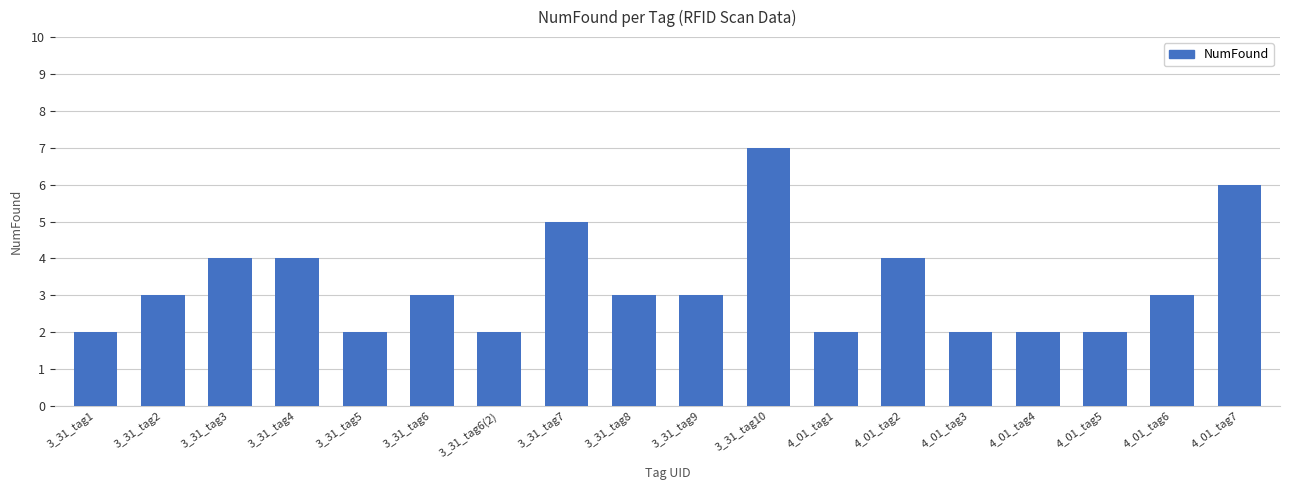

Reading left to right, list all the values displayed in this chart.

3_31_tag1=2	3_31_tag2=3	3_31_tag3=4	3_31_tag4=4	3_31_tag5=2	3_31_tag6=3	3_31_tag6(2)=2	3_31_tag7=5	3_31_tag8=3	3_31_tag9=3	3_31_tag10=7	4_01_tag1=2	4_01_tag2=4	4_01_tag3=2	4_01_tag4=2	4_01_tag5=2	4_01_tag6=3	4_01_tag7=6